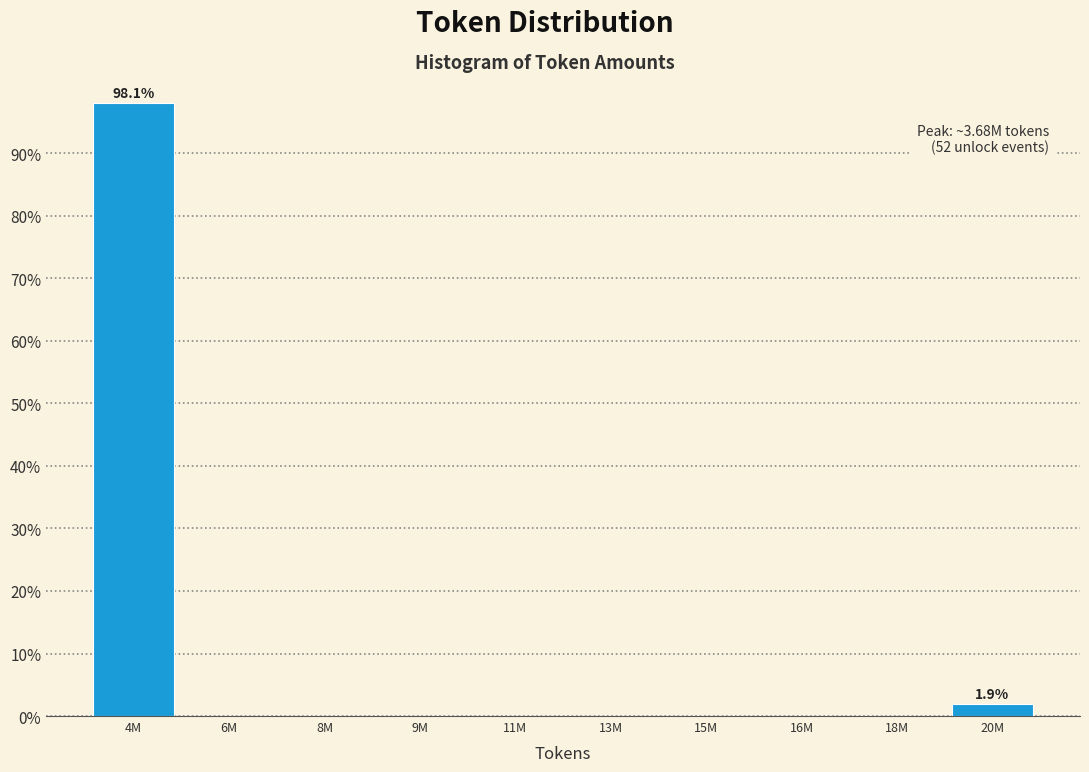

Reading left to right, list all the values displayed in this chart.

4M=98.1	6M=0.0	8M=0.0	9M=0.0	11M=0.0	13M=0.0	15M=0.0	16M=0.0	18M=0.0	20M=1.9